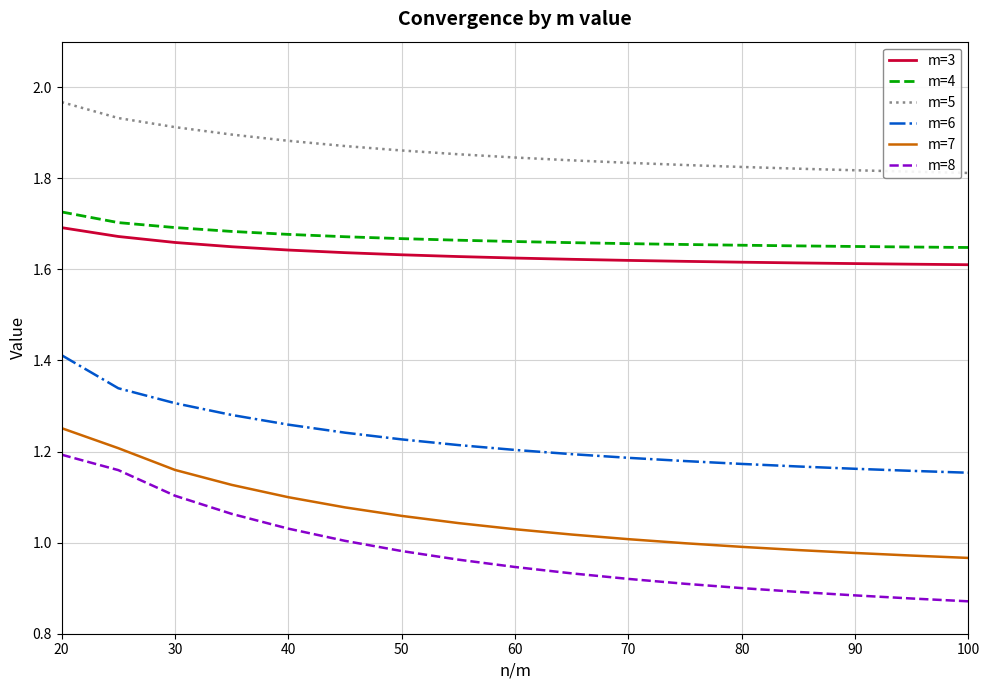

Which series has the widest spread of values?

m=8